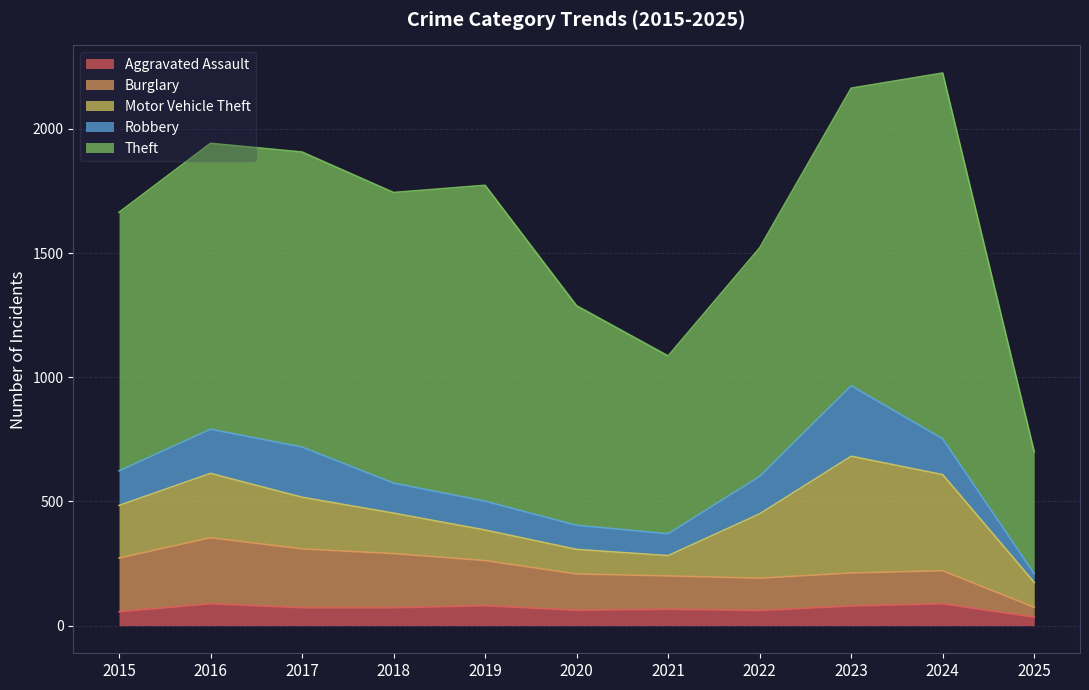

True or false: Robbery has a value of 88 at 2021.

True